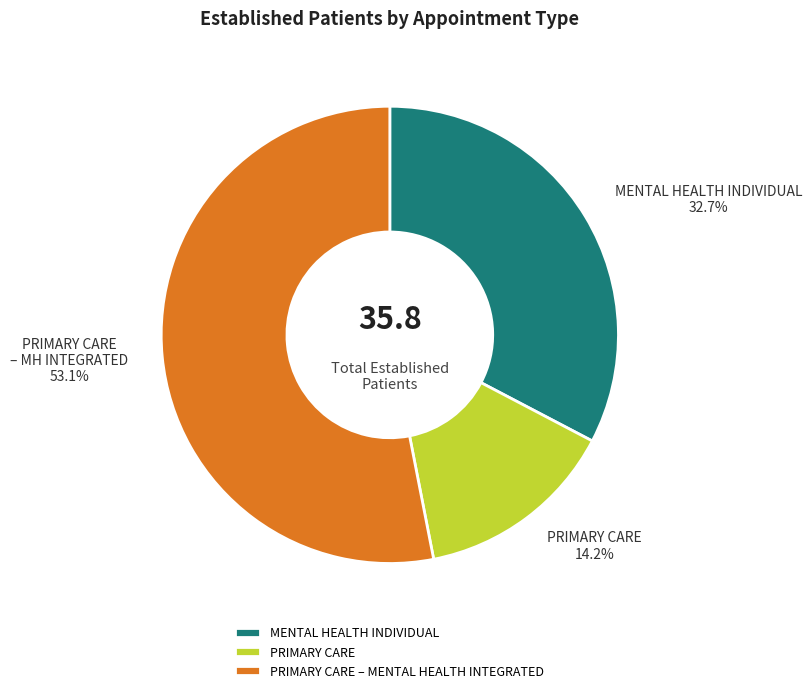

Count the number of slices in the pie.

3